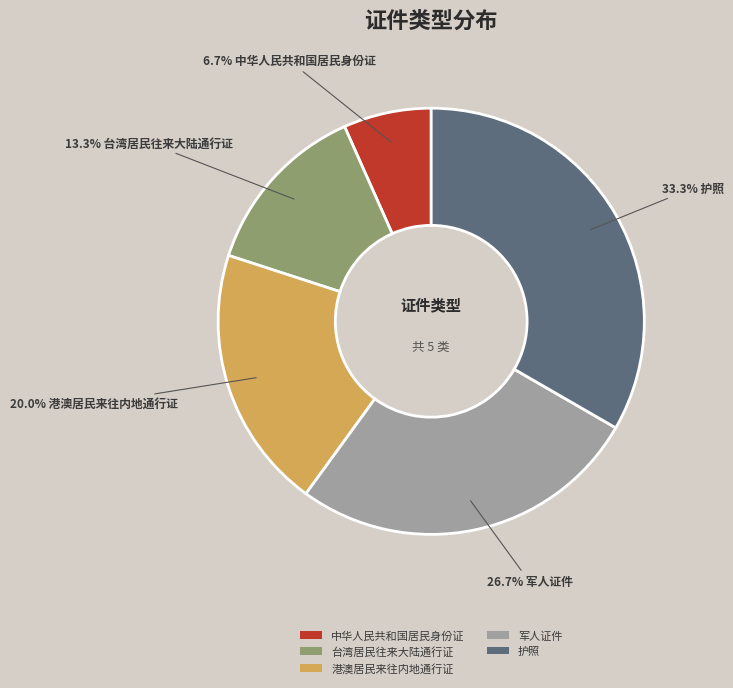

Rank the categories by value from lowest to highest.

中华人民共和国居民身份证, 台湾居民往来大陆通行证, 港澳居民来往内地通行证, 军人证件, 护照